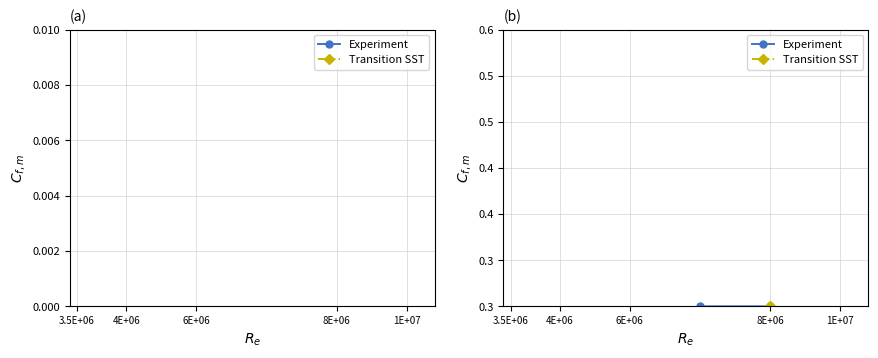

What value does the Experiment series have at 8E+06?

0.3